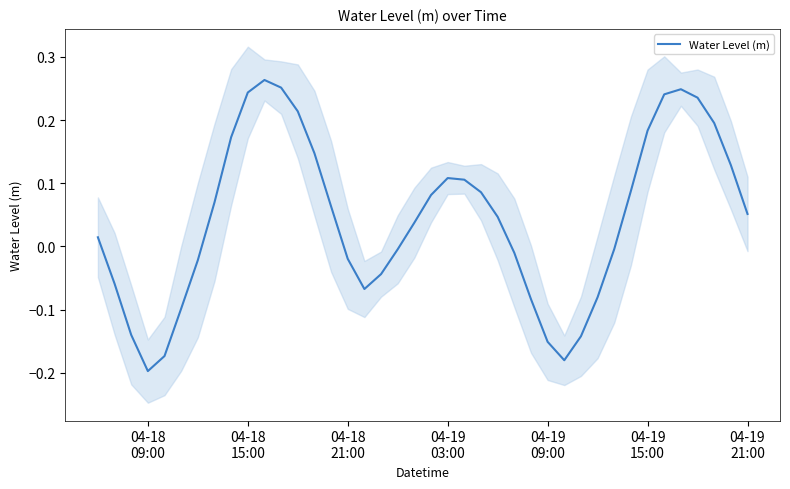

Reading left to right, transcribe all the data shown in this chart.

0.0	-0.1	-0.1	-0.2	-0.2	-0.1	-0.0	0.1	0.2	0.2	0.3	0.3	0.2	0.1	0.1	-0.0	-0.1	-0.0	-0.0	0.0	0.1	0.1	0.1	0.1	0.0	-0.0	-0.1	-0.2	-0.2	-0.1	-0.1	-0.0	0.1	0.2	0.2	0.2	0.2	0.2	0.1	0.1